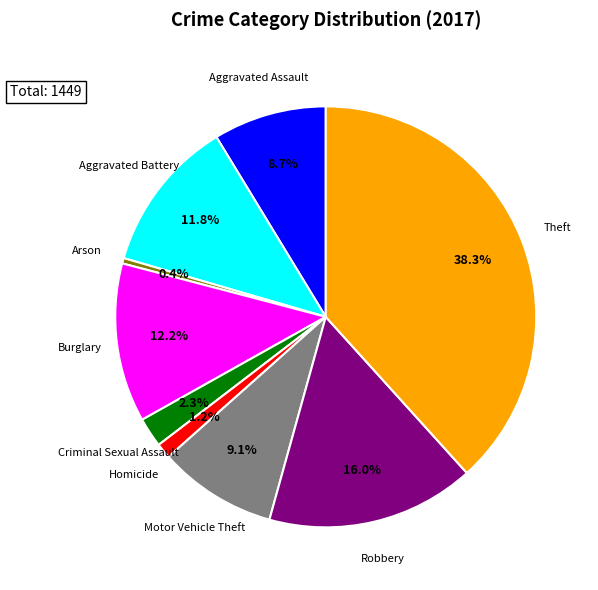

Is there any slice that represents more than half of the pie?

No